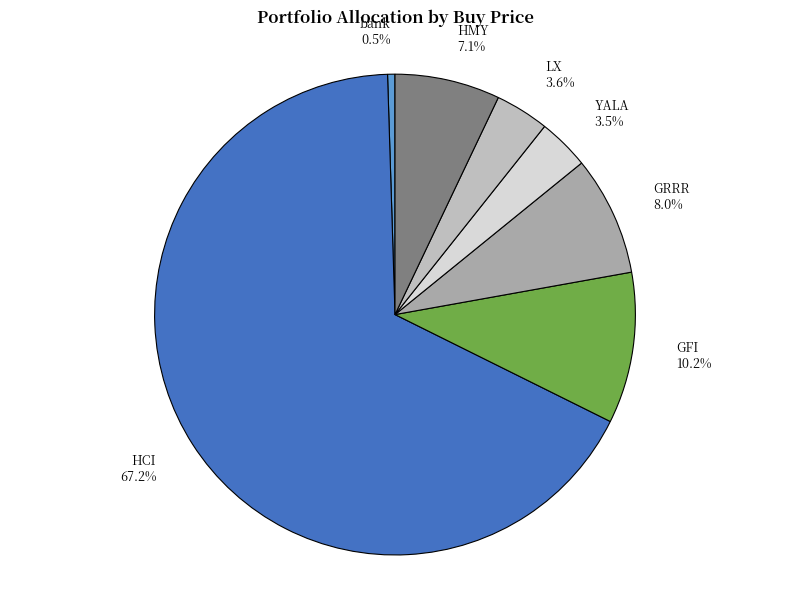

What is the majority slice?

HCI